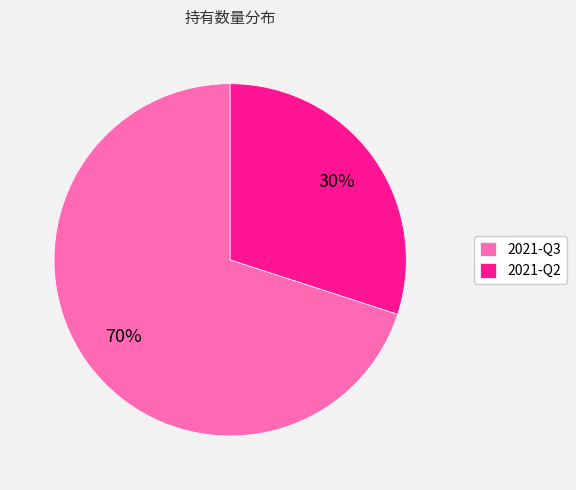

Which slice is the smallest?

2021-Q2